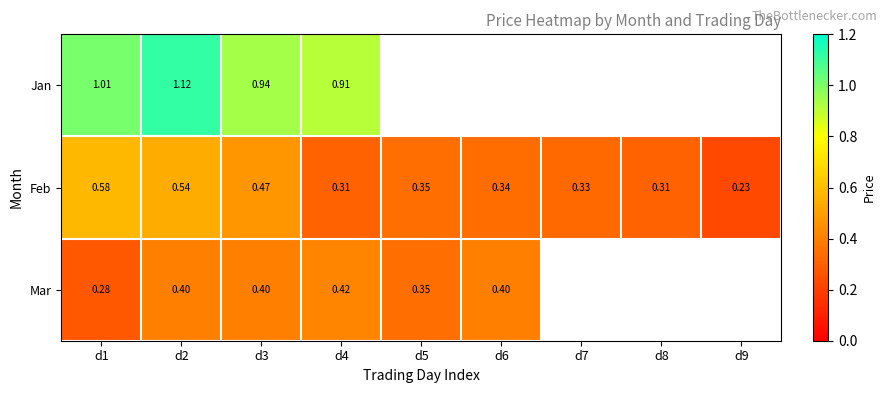

Rank the series at d4 from lowest to highest value.

Feb, Mar, Jan